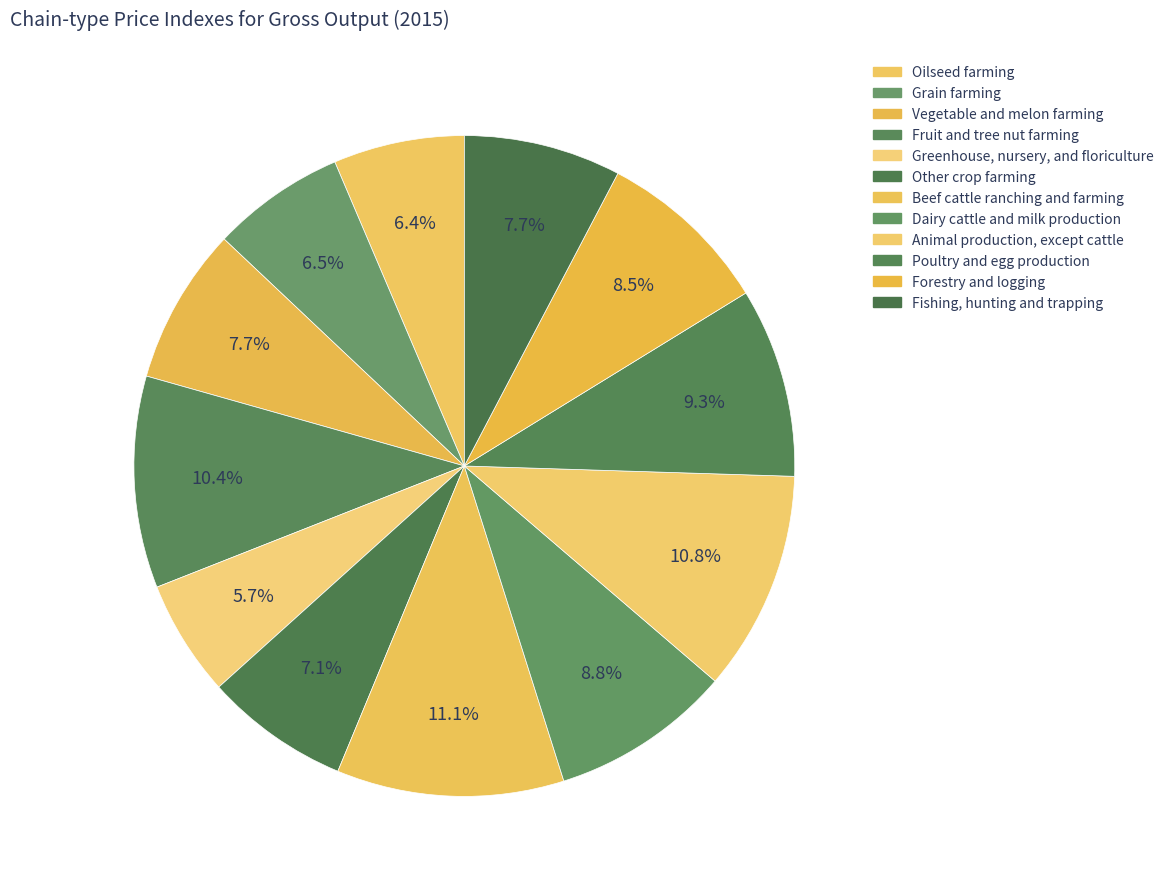

What percentage is the Other crop farming slice, to the nearest percent?

7%